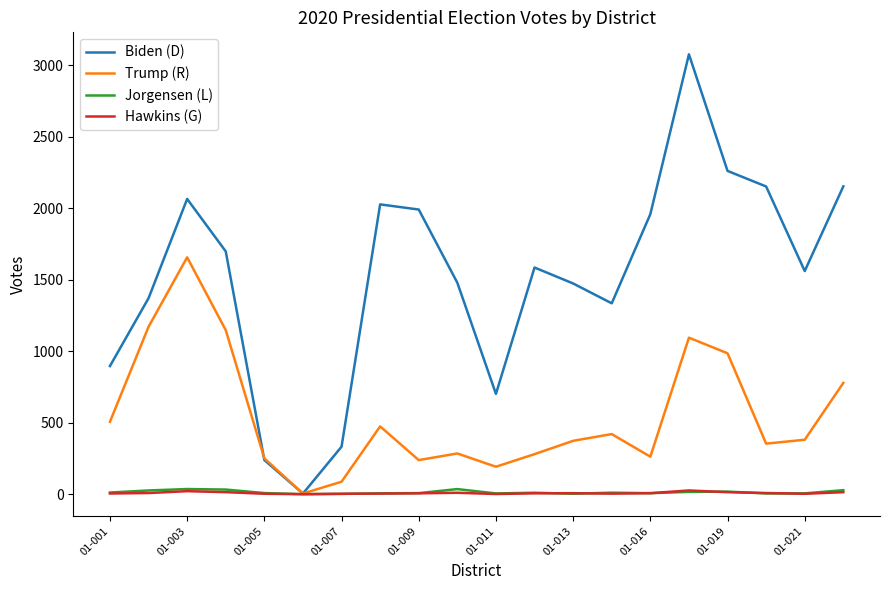

What are all the series names shown in the legend?

Biden (D), Trump (R), Jorgensen (L), Hawkins (G)